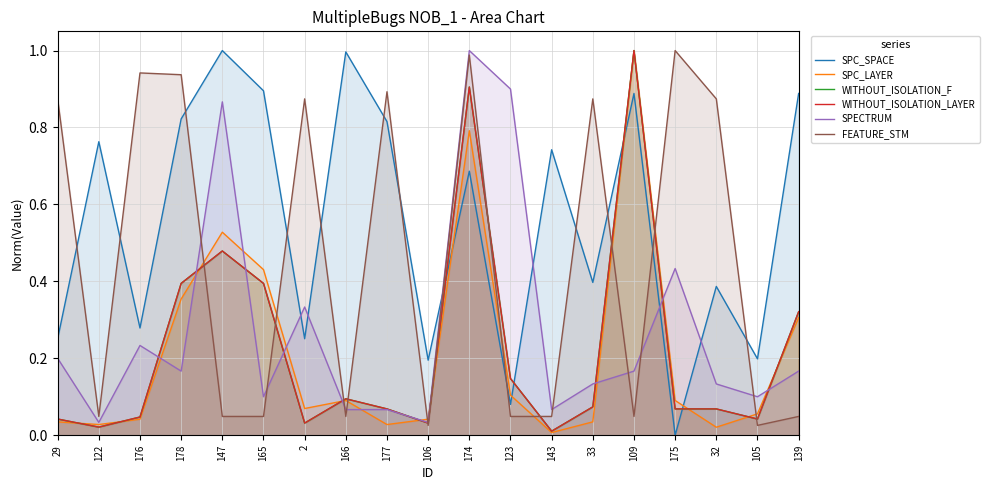

What is the difference between the WITHOUT_ISOLATION_F values at 143 and 139?

0.3